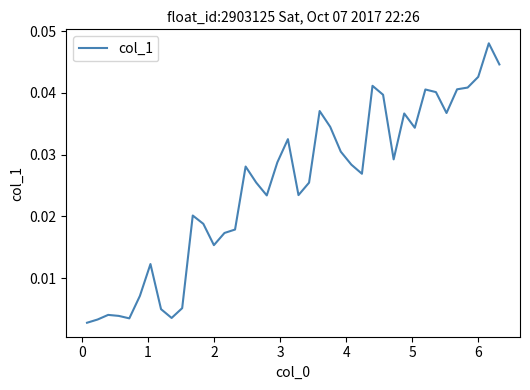

How many series are shown in this chart?

1